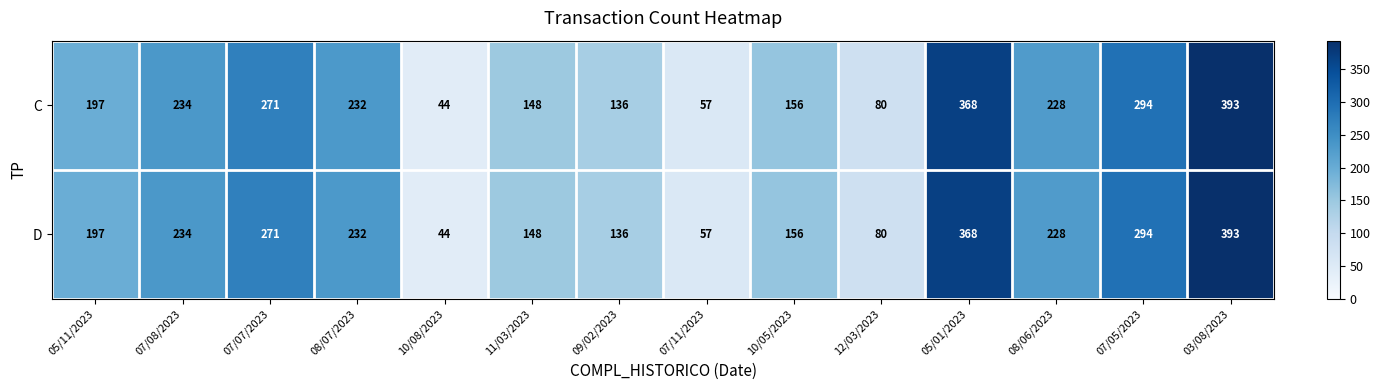

What is the difference between the maximum and minimum values in the C series?

349